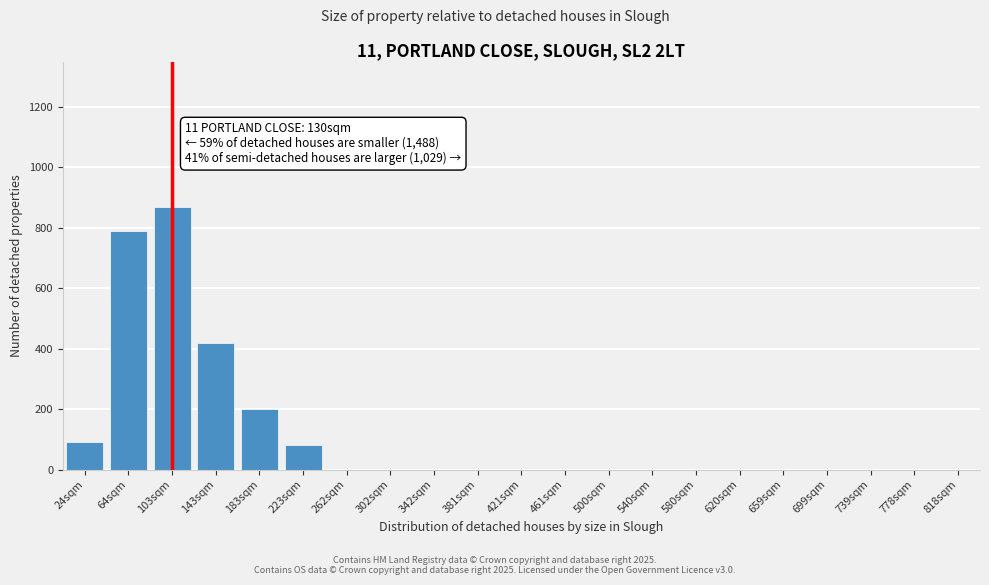

Reading right to left, transcribe all the data shown in this chart.

818sqm=0	778sqm=0	739sqm=0	699sqm=0	659sqm=0	620sqm=0	580sqm=0	540sqm=0	500sqm=0	461sqm=0	421sqm=0	381sqm=0	342sqm=0	302sqm=0	262sqm=0	223sqm=80	183sqm=200	143sqm=420	103sqm=870	64sqm=790	24sqm=90